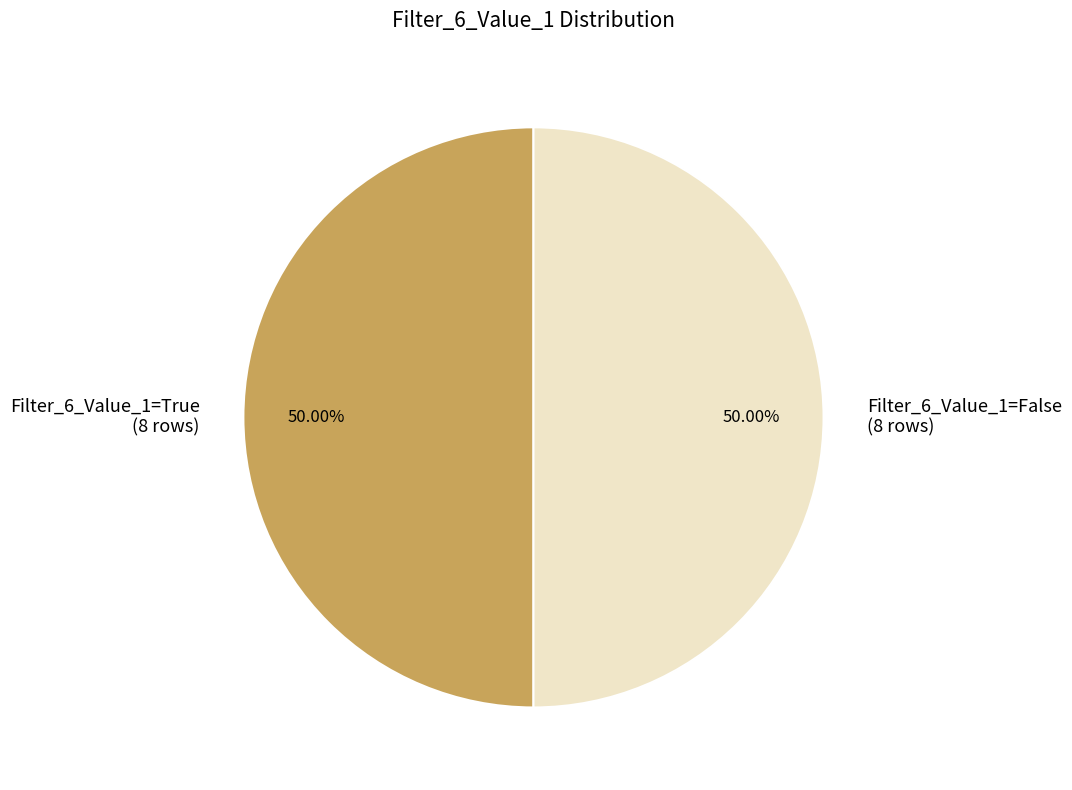

Combined, do Filter_6_Value_1=False (8 rows) and Filter_6_Value_1=True (8 rows) account for over 50%?

Yes